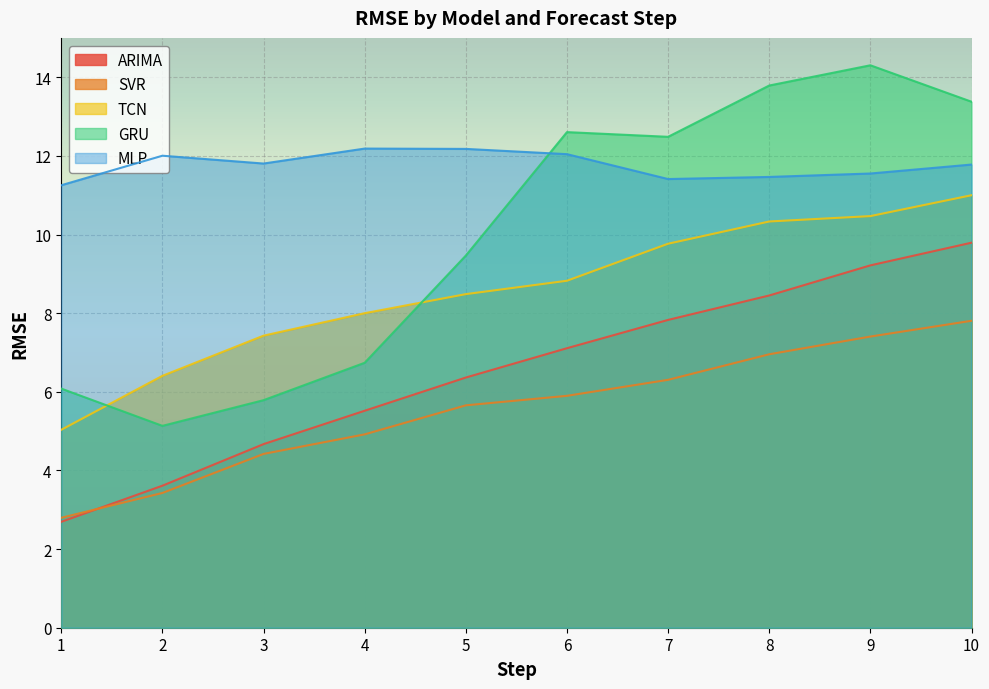

True or false: MLP has more than 2 points higher than both neighbors.

False